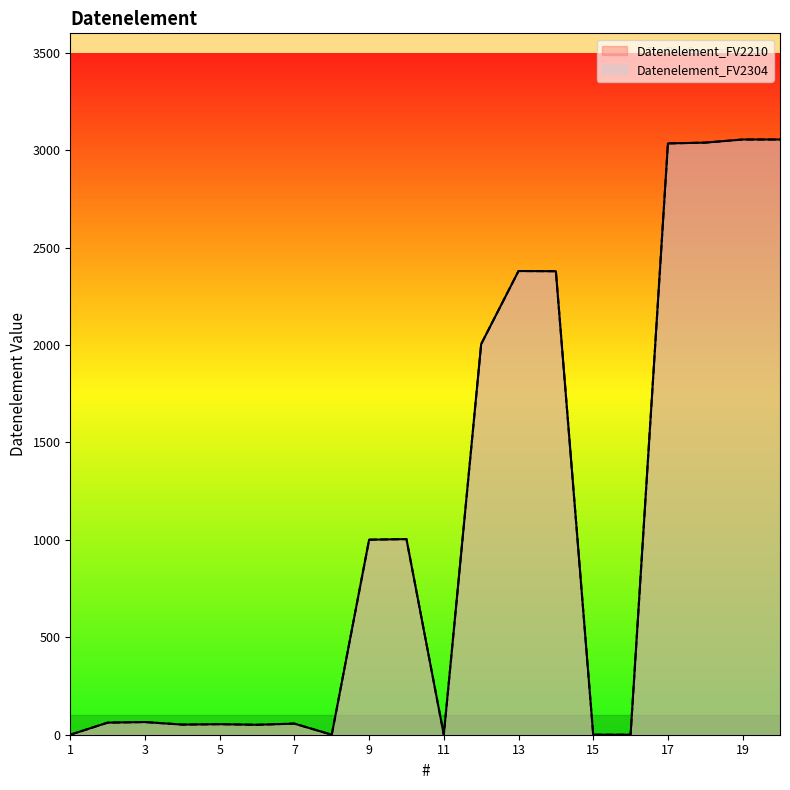

True or false: Datenelement_FV2304 and Datenelement_FV2210 cross at least once.

False